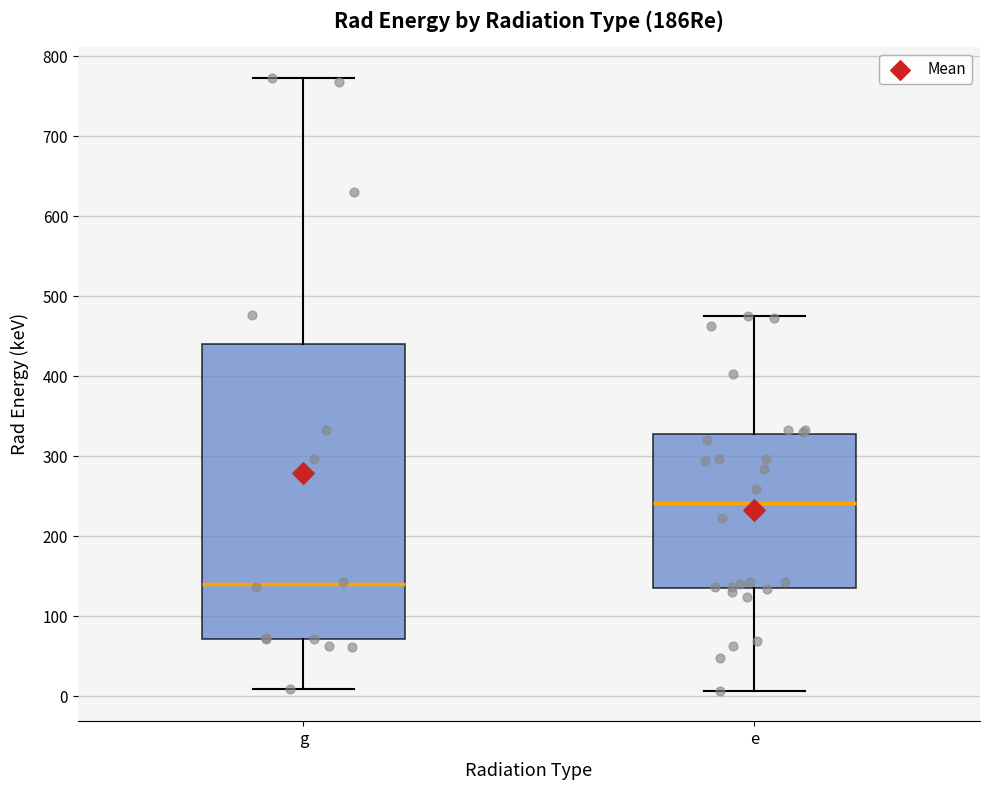

Comparing the boxes themselves (not the whiskers), which one is the tallest?

g